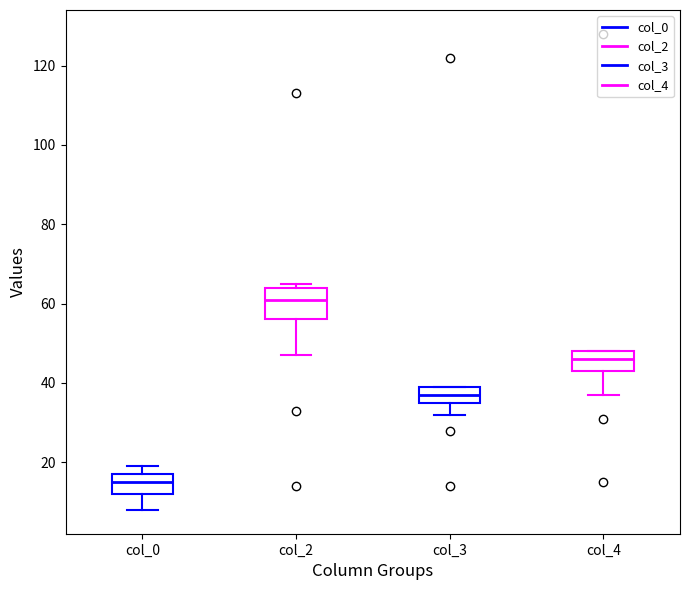

Reading left to right, read every box against the y-axis: the position of its median line, the range the box covers, and the ends of its whiskers. The values are not printed on the chart, so give them approximately, as read against the axis.

col_0: median 16, box 12 to 18, whiskers 8 to 20
col_2: median 62, box 56 to 64, whiskers 48 to 66
col_3: median 38, box 36 to 40, whiskers 32 to 40
col_4: median 46, box 44 to 48, whiskers 38 to 48